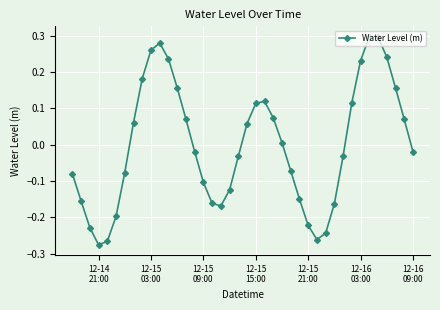

How many points are lower than both their immediate neighbors (excluding endpoints)?

3